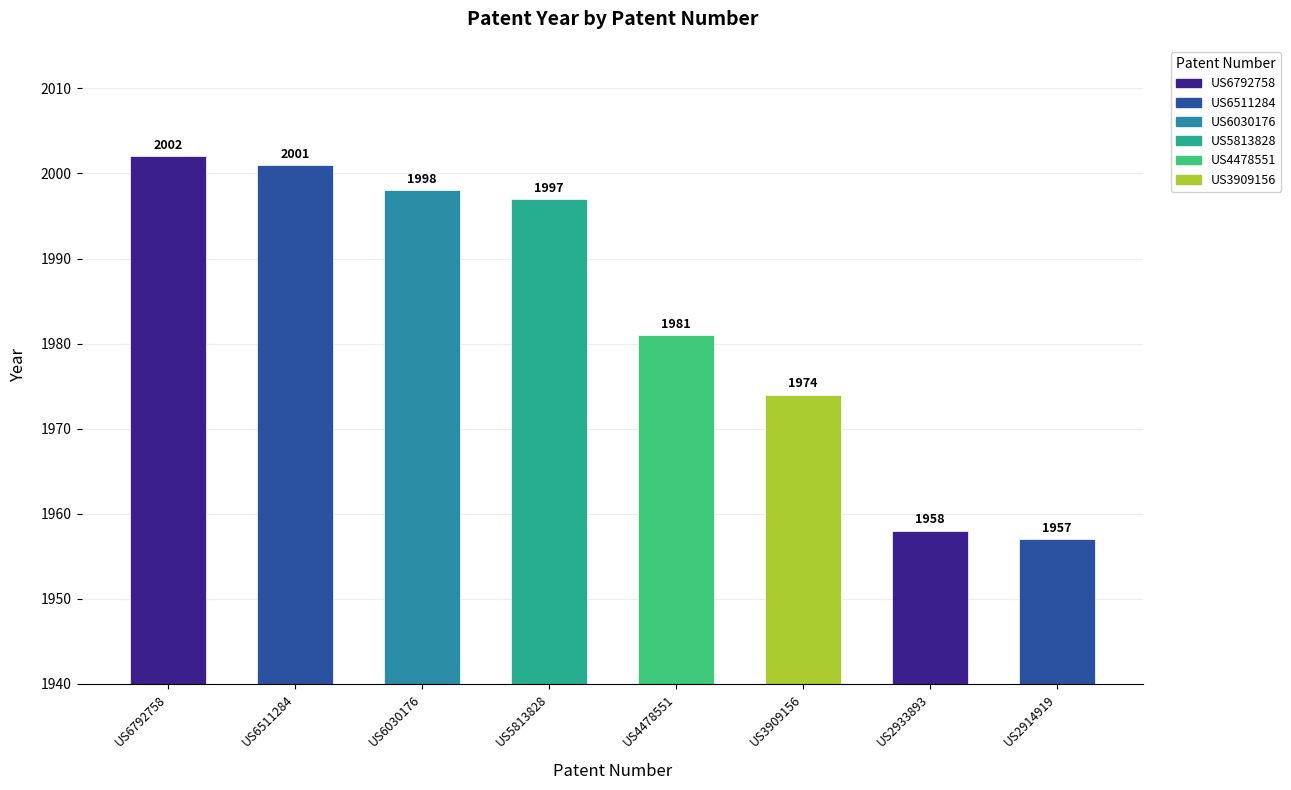

Where is the data nearest to the value 1979?

US4478551